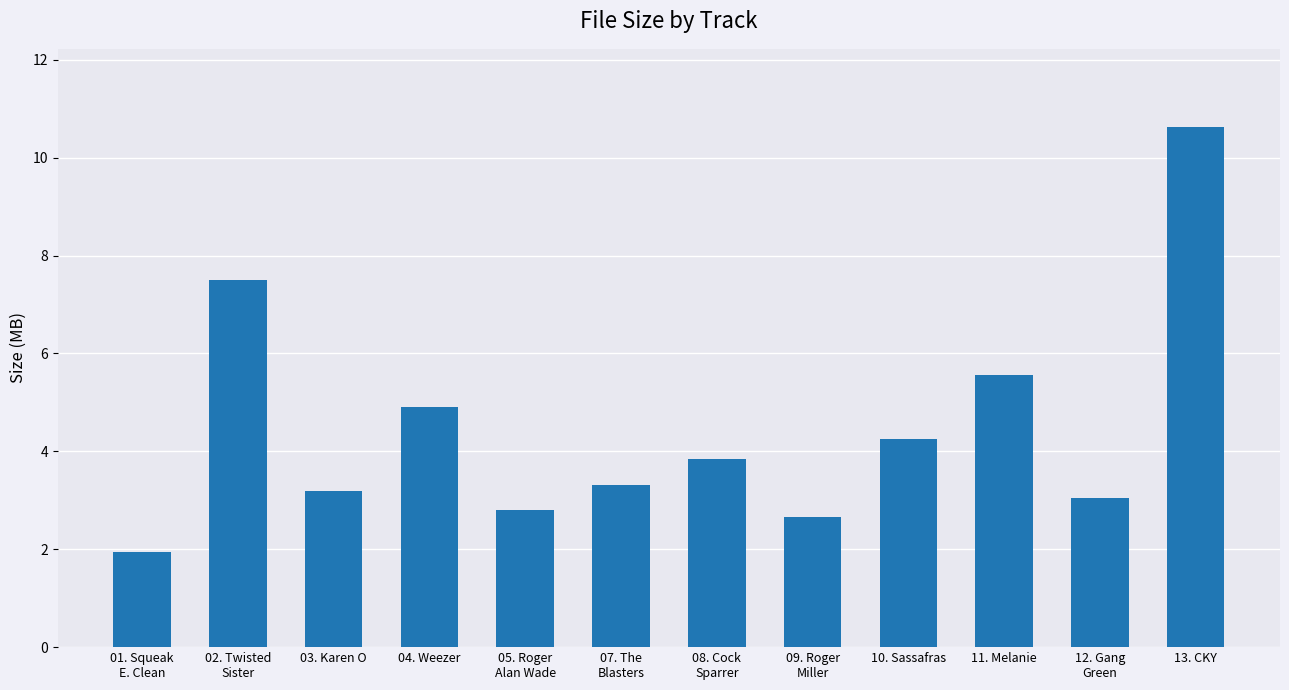

At which label does the data first exceed 3?

02. Twisted
Sister